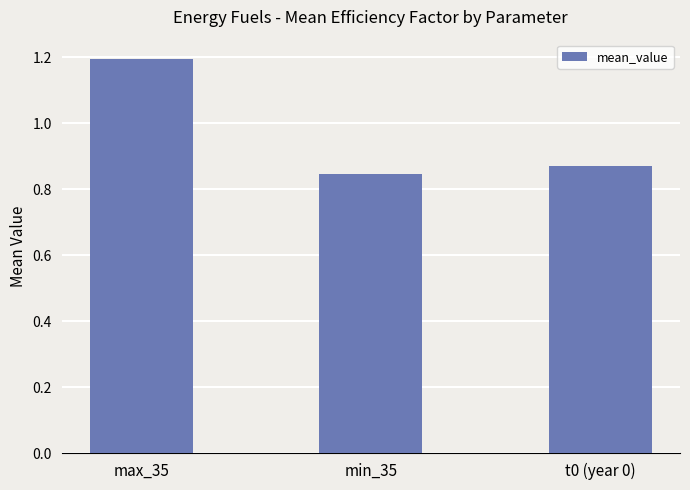

At which category does the chart reach its peak across all series?

max_35